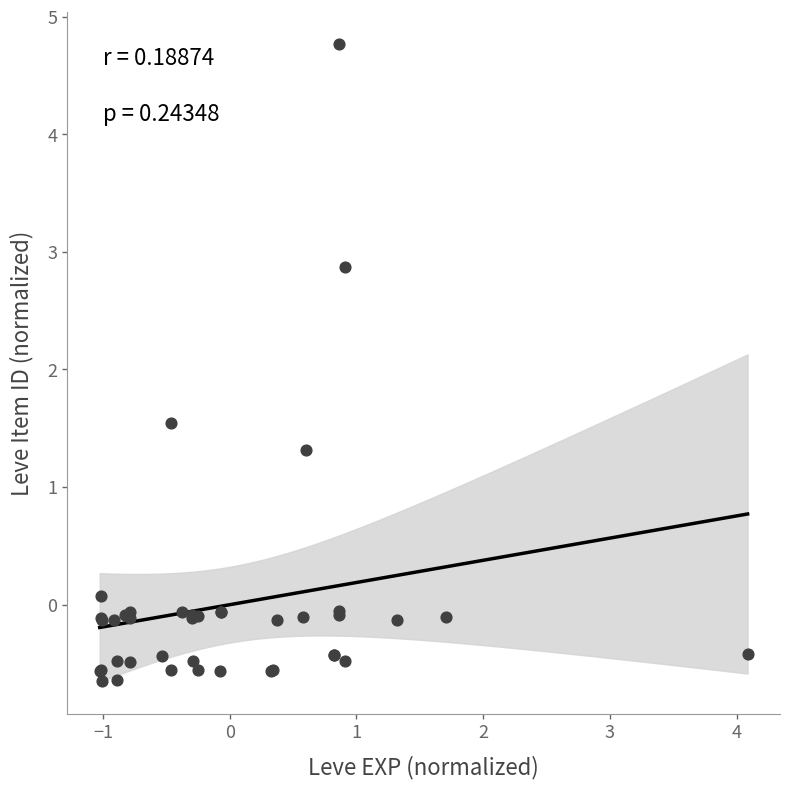

What Y value in the scatter plot is closest to 2?

1.5